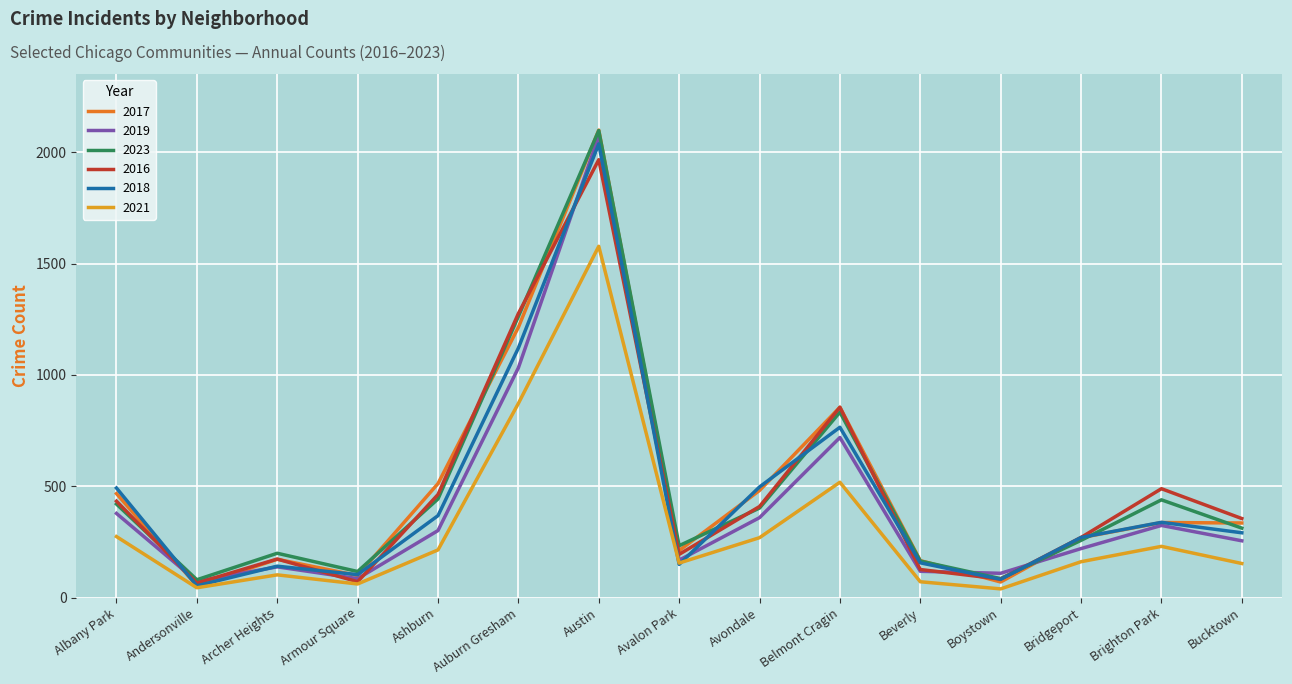

What is the difference between the highest and lowest values at Belmont Cragin?

337